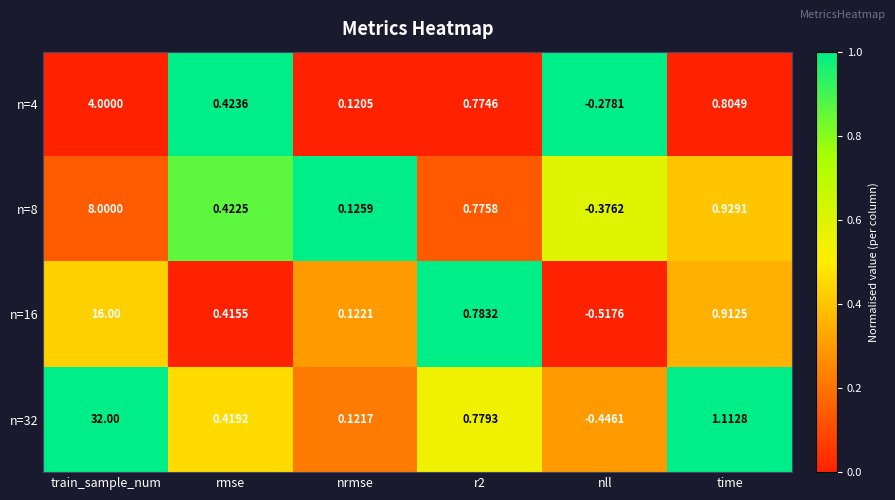

At which category is the sum across all series the highest?

train_sample_num